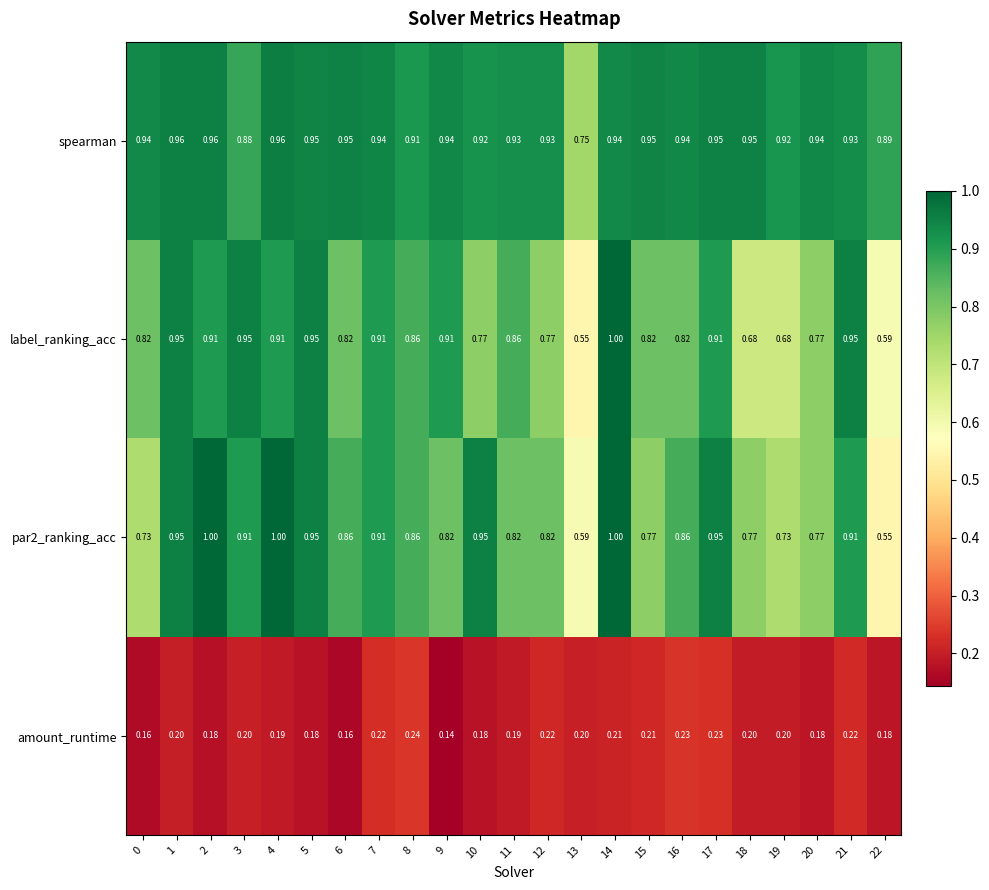

Which series changed the most between 15 and 20?

label_ranking_acc